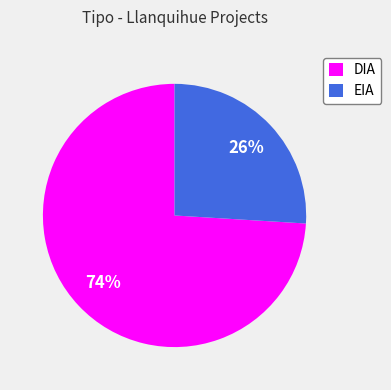

Do DIA and EIA together represent more than half of the pie?

Yes